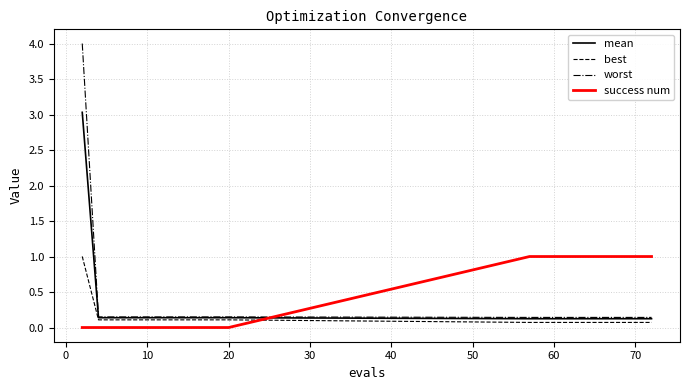

How many success num values are between 0 and 1?

20